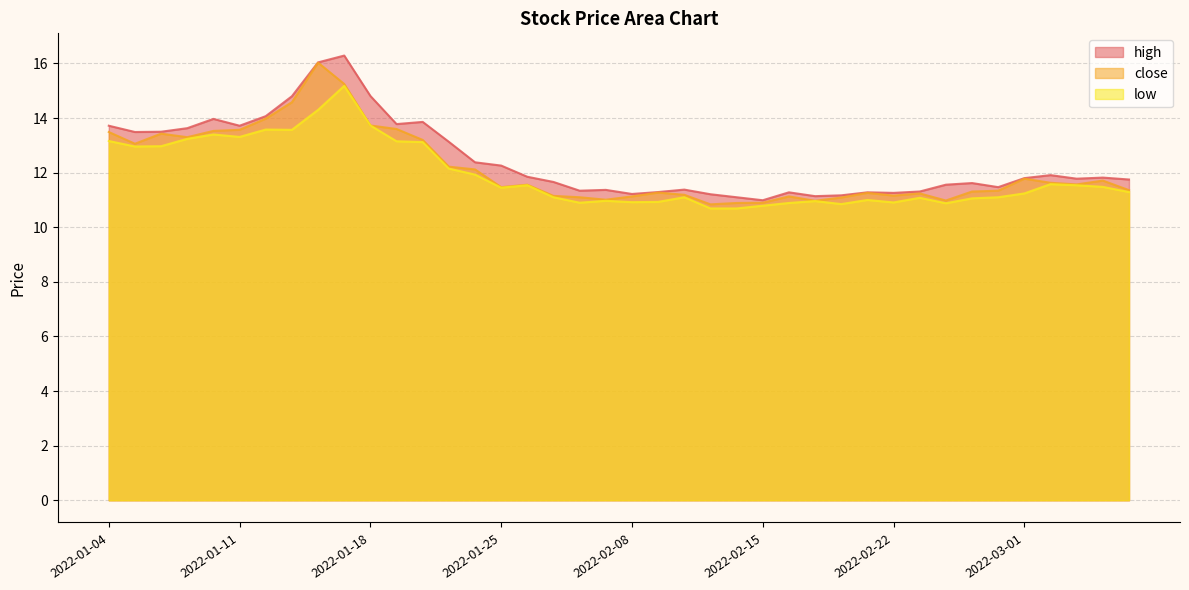

Does the chart display data point markers on the line(s)?

No